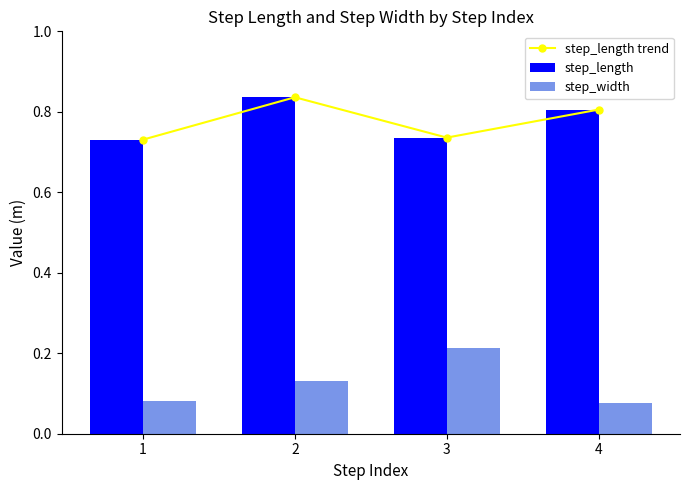

Is it true that step_length trend equals 0.6 at 4?

False